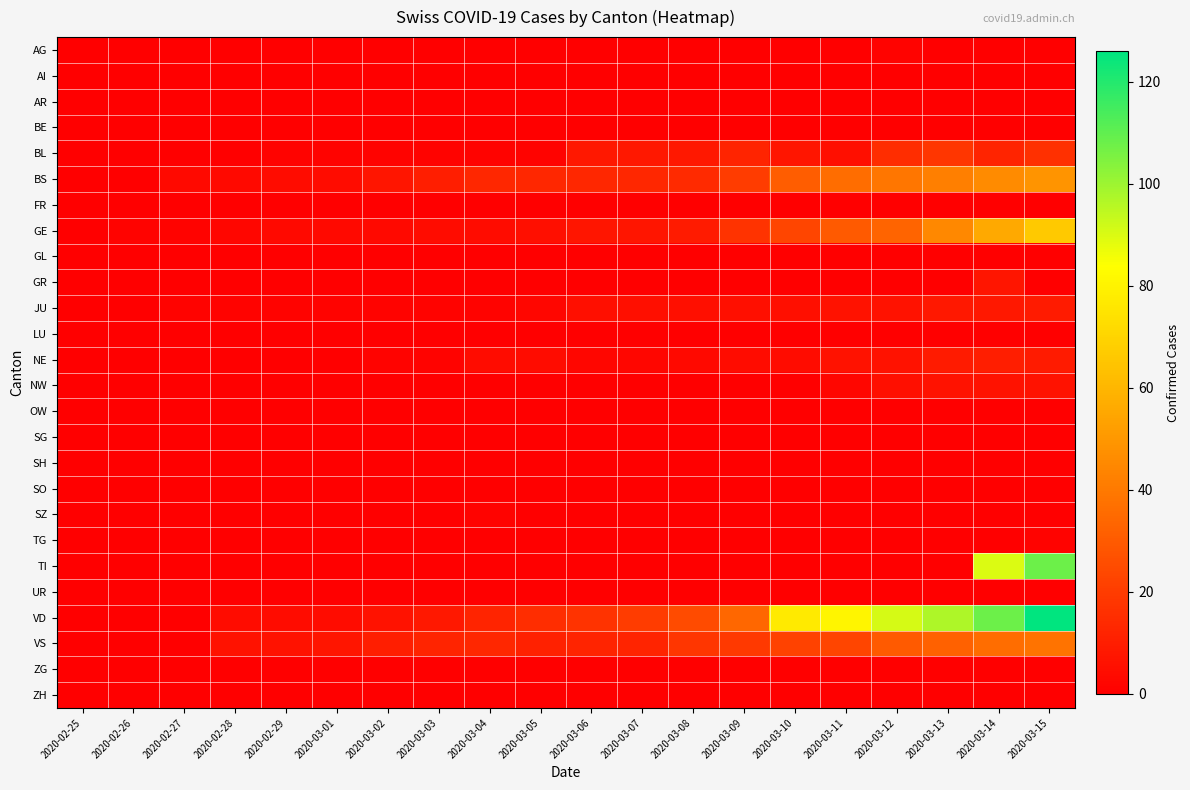

At 2020-03-09, list the series in order from largest to smallest.

VD, BS, VS, GE, BL, JU, NE, AG, AI, AR, BE, FR, GL, GR, LU, NW, OW, SG, SH, SO, SZ, TG, TI, UR, ZG, ZH